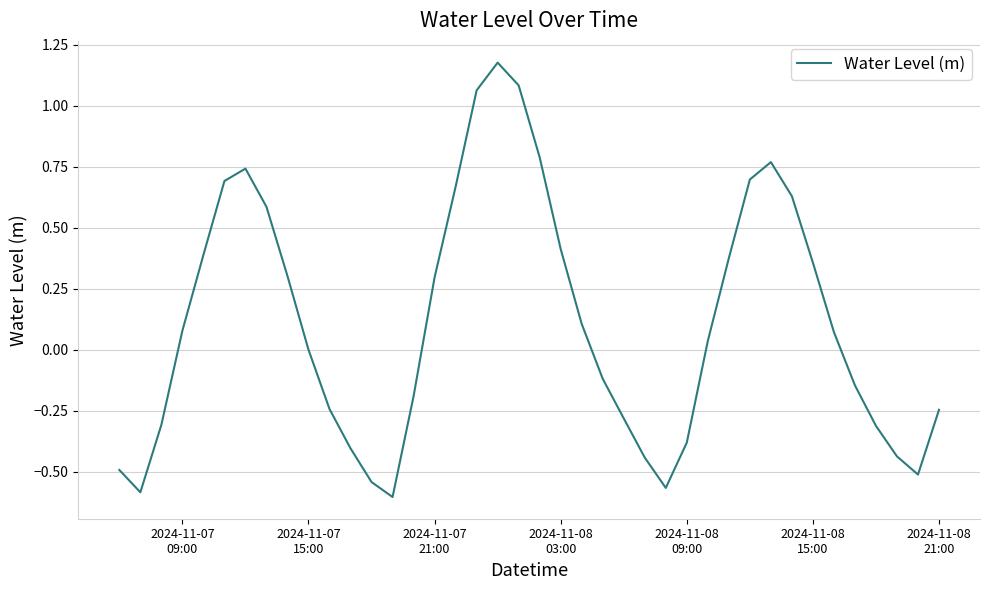

What is the difference between the maximum and minimum values?

1.8